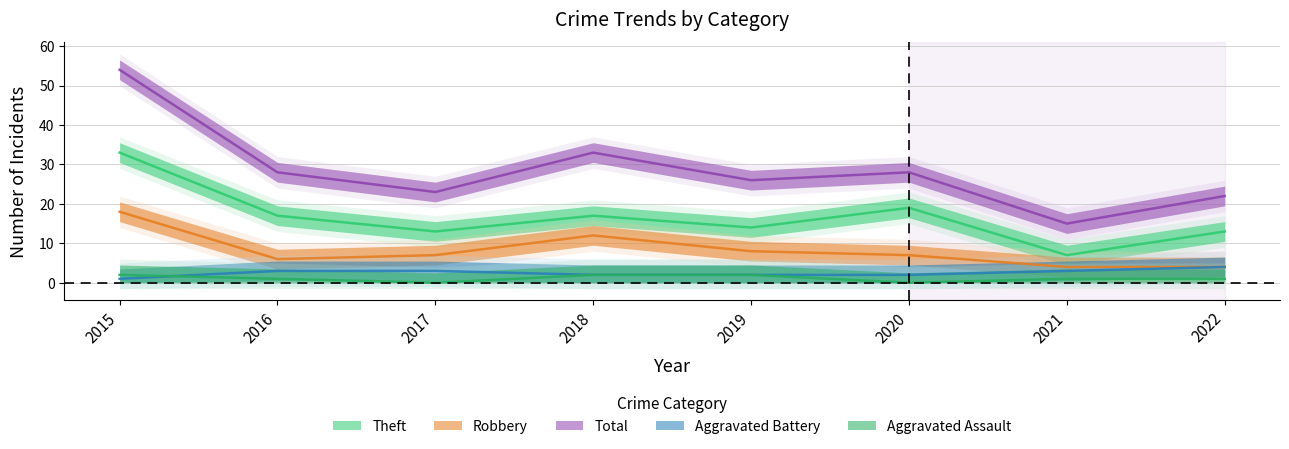

Which series has the widest spread of values?

Total